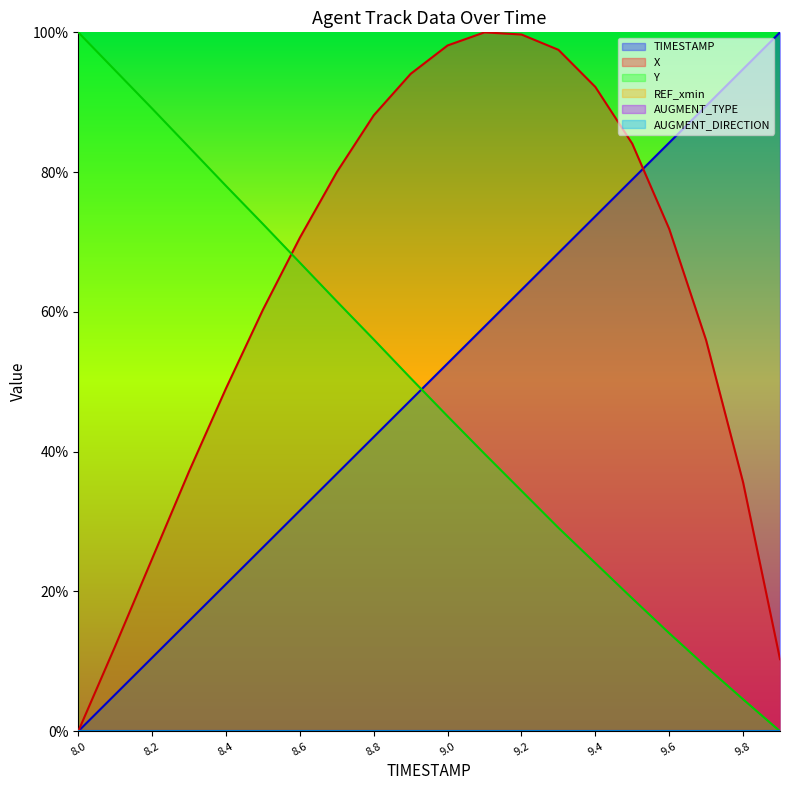

Does the chart display data point markers on the line(s)?

No